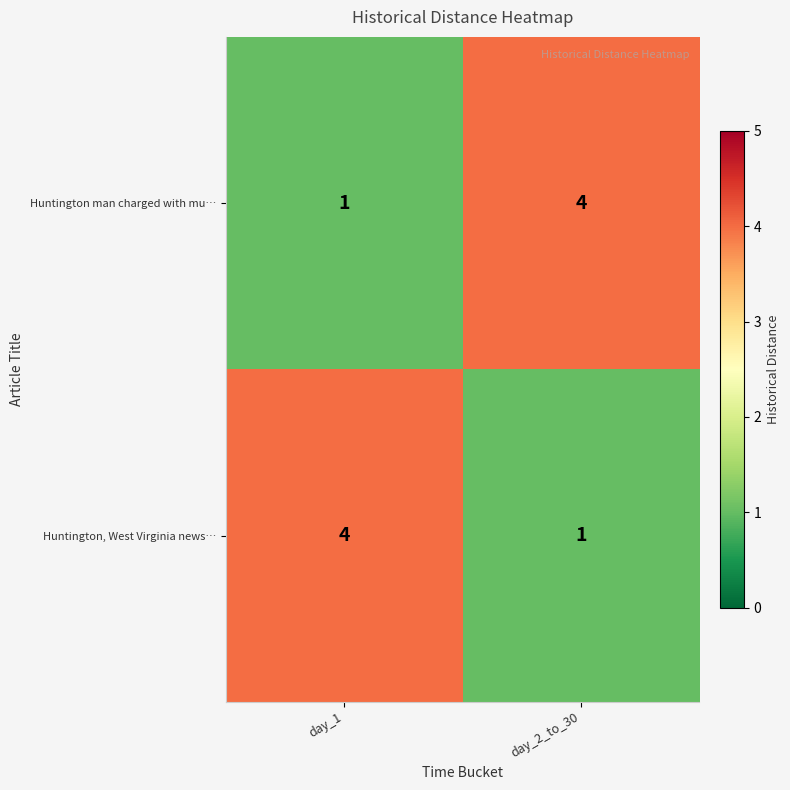

Reading left to right, list all the values displayed in this chart.

Huntington man charged with mu…: 1	4
Huntington, West Virginia news…: 4	1